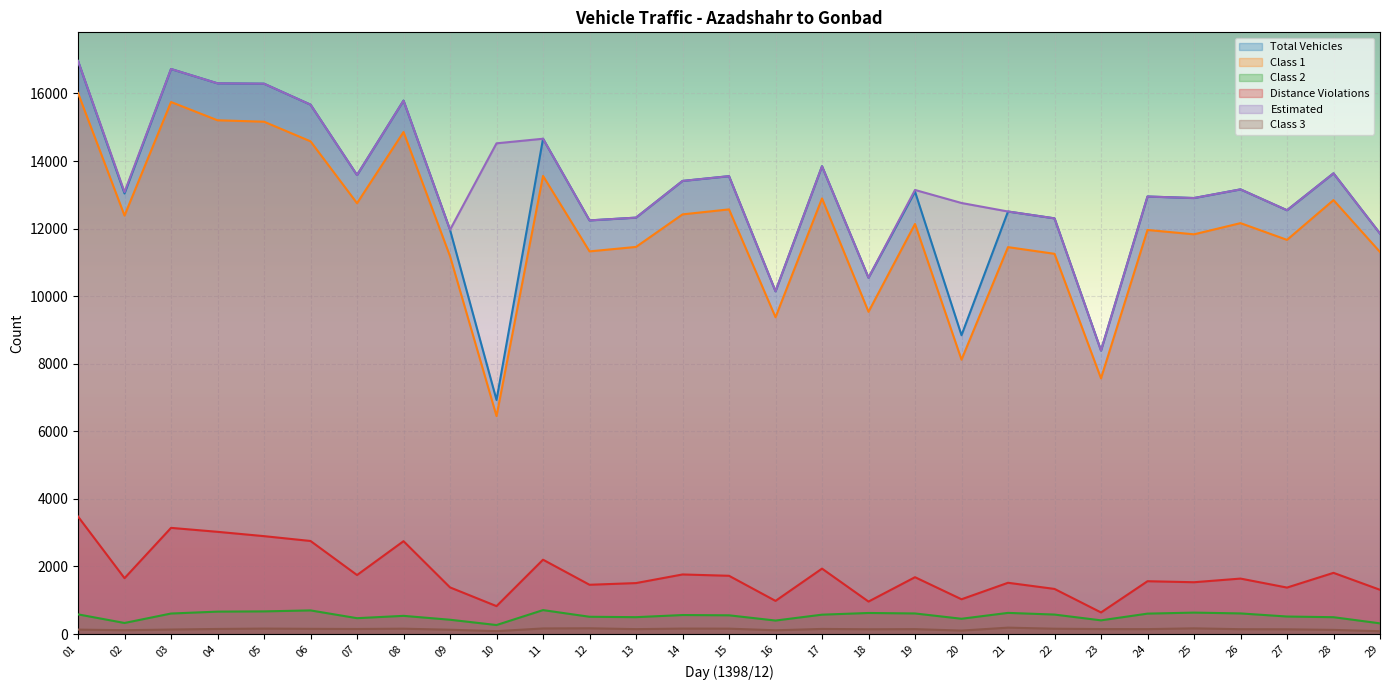

Reading right to left, list all the values displayed in this chart.

Total Vehicles: 11854	13636	12544	13161	12905	12950	8392	12304	12506	8845	13094	10546	13846	10145	13552	13411	12325	12243	14660	6929	11964	15788	13585	15669	16289	16300	16724	13040	16961
Class 1: 11308	12844	11667	12162	11831	11960	7568	11254	11452	8121	12137	9538	12893	9377	12569	12421	11458	11326	13559	6452	11184	14859	12751	14583	15164	15206	15747	12386	16013
Class 2: 317	499	519	611	635	605	406	577	627	453	610	624	574	400	555	563	500	512	709	267	424	539	470	700	671	664	608	328	583
Distance Violations: 1310	1812	1376	1642	1534	1564	640	1336	1518	1030	1683	962	1937	982	1725	1764	1509	1459	2201	827	1381	2749	1747	2755	2898	3026	3143	1654	3478
Estimated: 11854	13636	12544	13161	12905	12950	8392	12304	12506	12758	13144	10546	13846	10145	13552	13411	12325	12243	14660	14524	11964	15788	13585	15669	16289	16300	16724	13082	16961
Class 3: 84	124	141	144	169	146	148	158	190	103	146	142	152	112	160	162	146	171	166	87	128	159	150	155	162	151	134	114	132